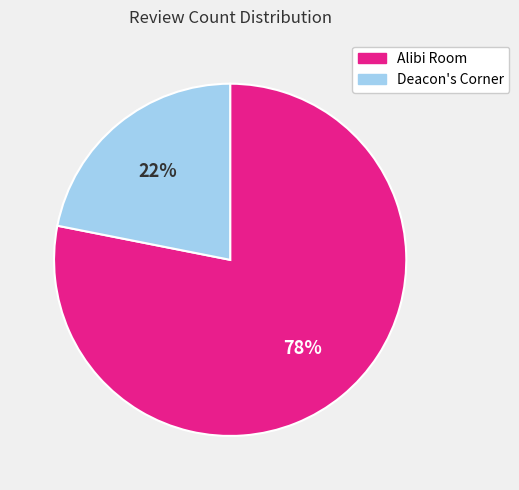

Which slice is the largest?

Alibi Room